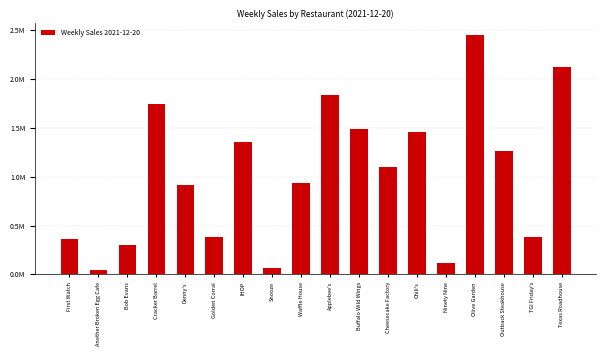

Are the bars horizontal?

No